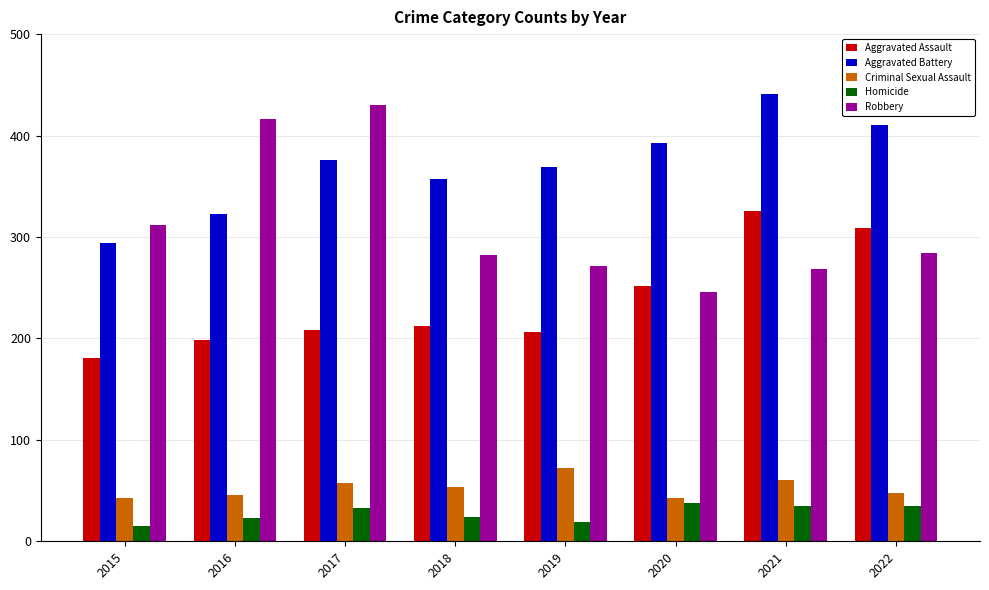

What is the sum of the Aggravated Battery values at 2019 and 2018?

726